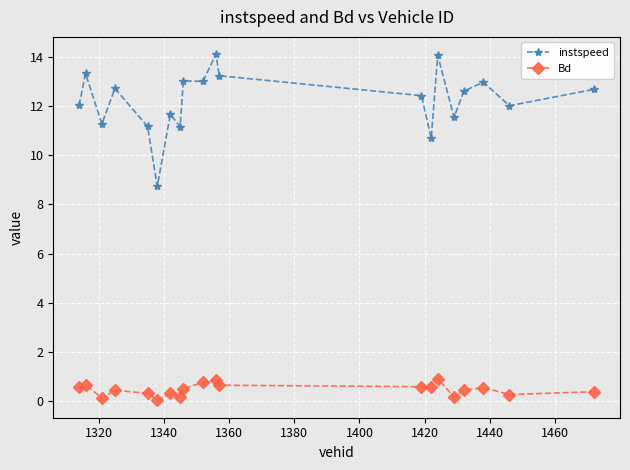

How many categories are shown in the chart?

20